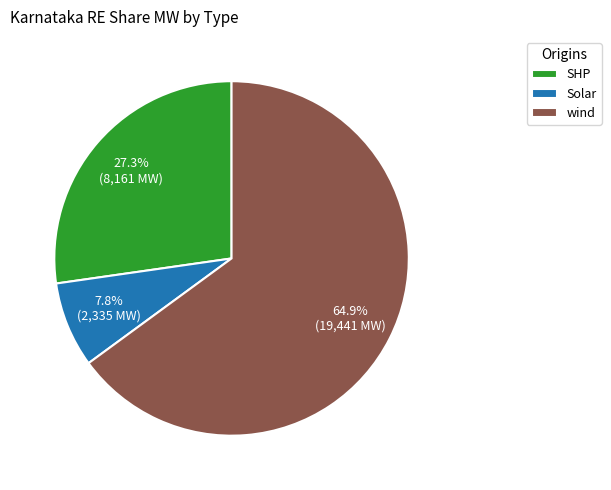

How many slices are in this pie chart?

3